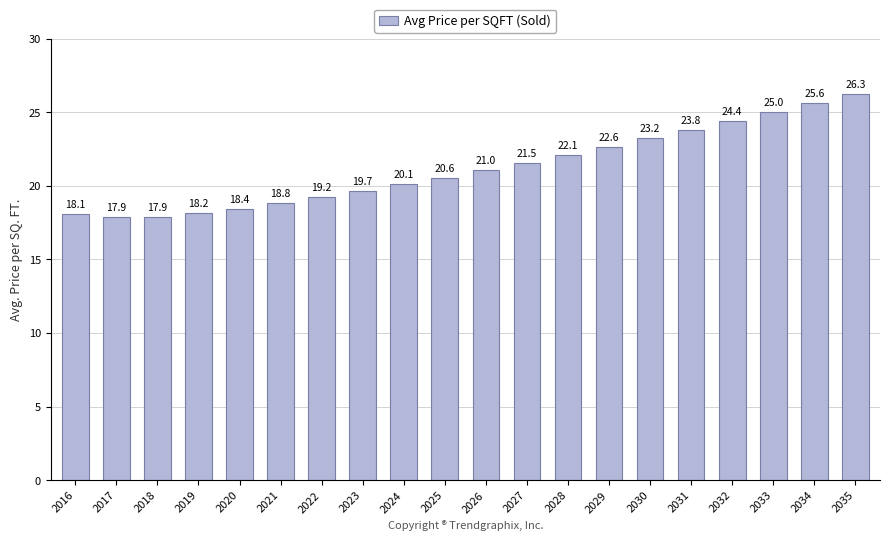

What is the average value?

21.2